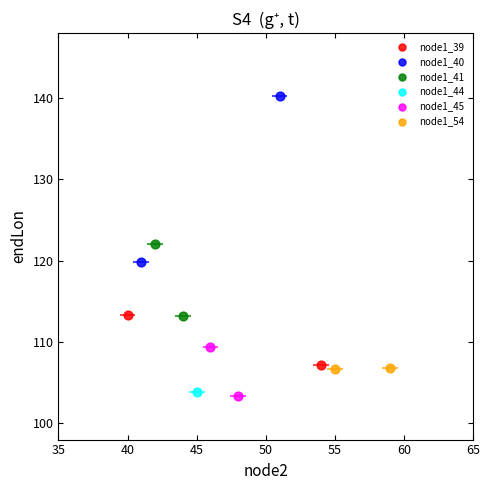

Which series contains the lowest Y value?

node1_45